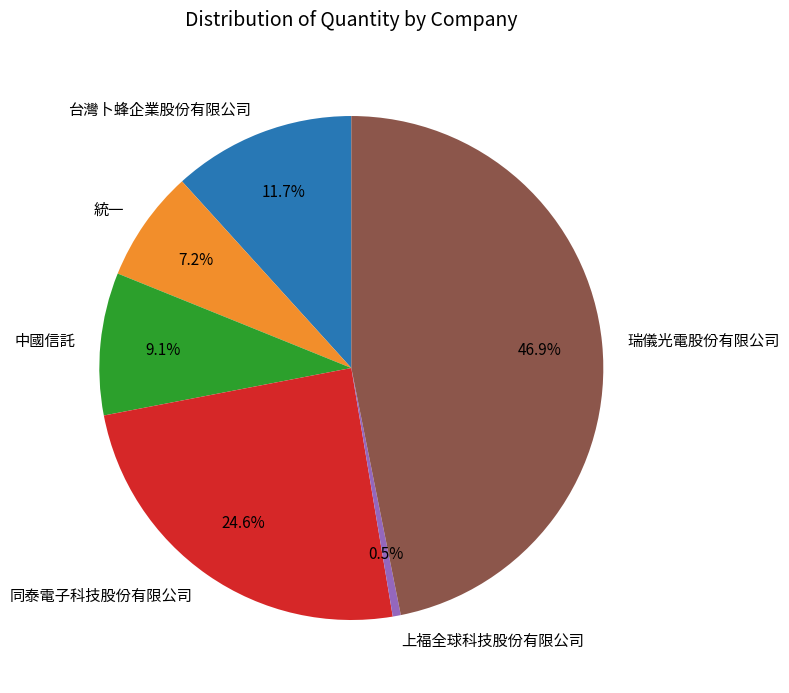

What portion of the pie excludes 瑞儀光電股份有限公司?

53.1%